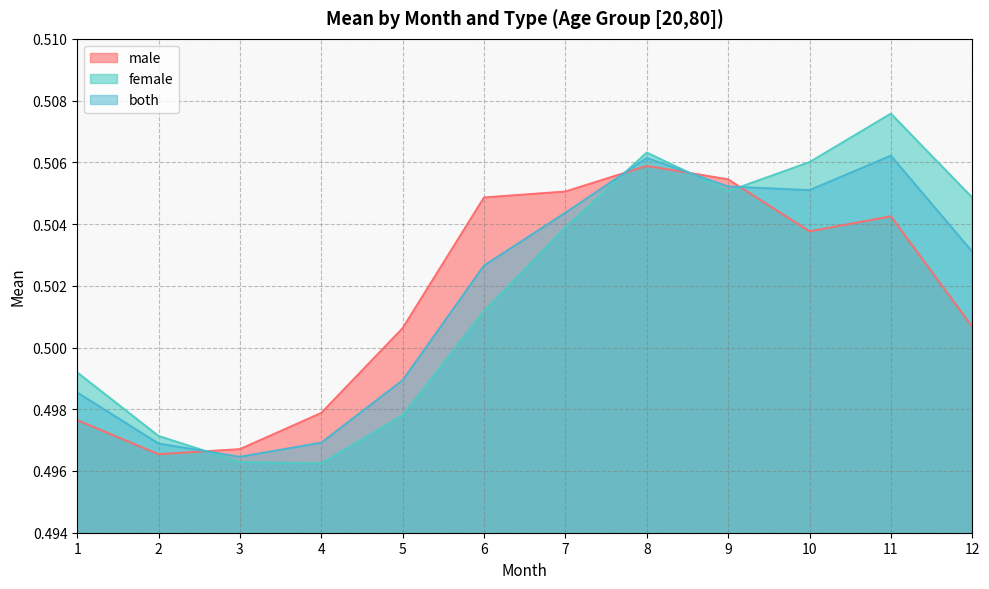

What is the average value of the male series?

0.5